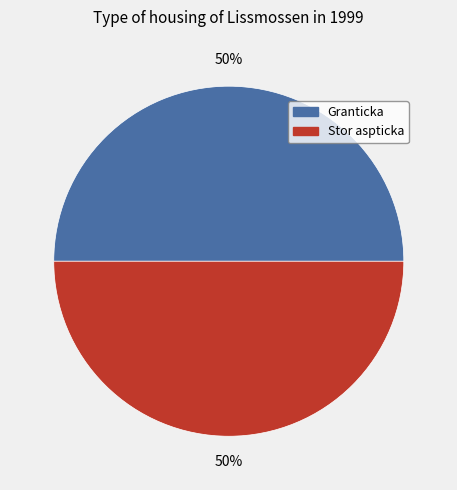

What percentage is the Stor aspticka slice, to the nearest percent?

50%